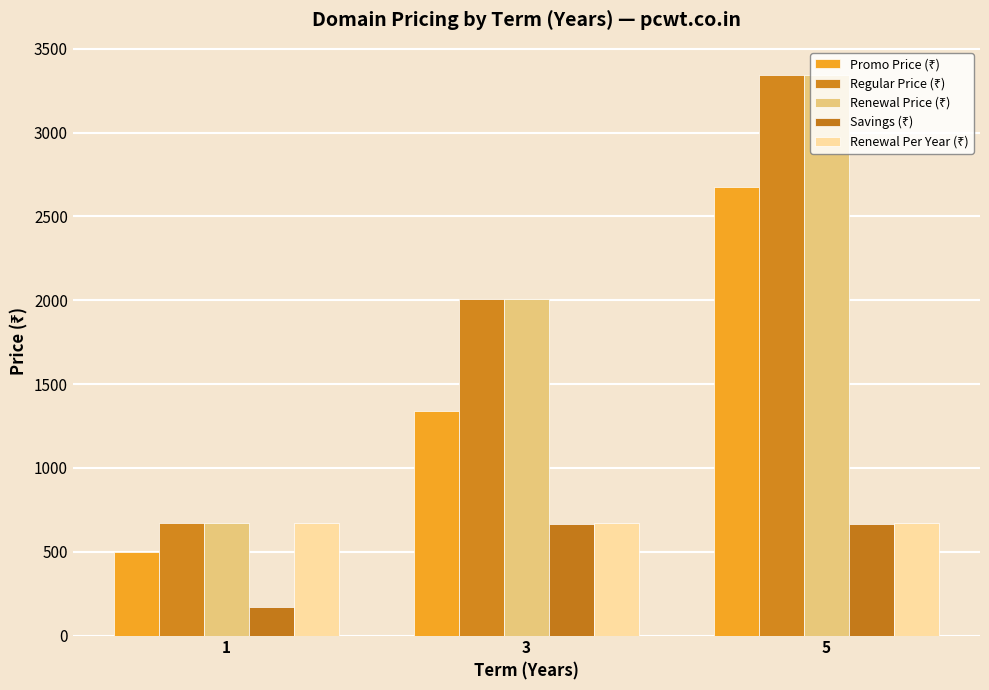

Does the chart contain any negative values?

No